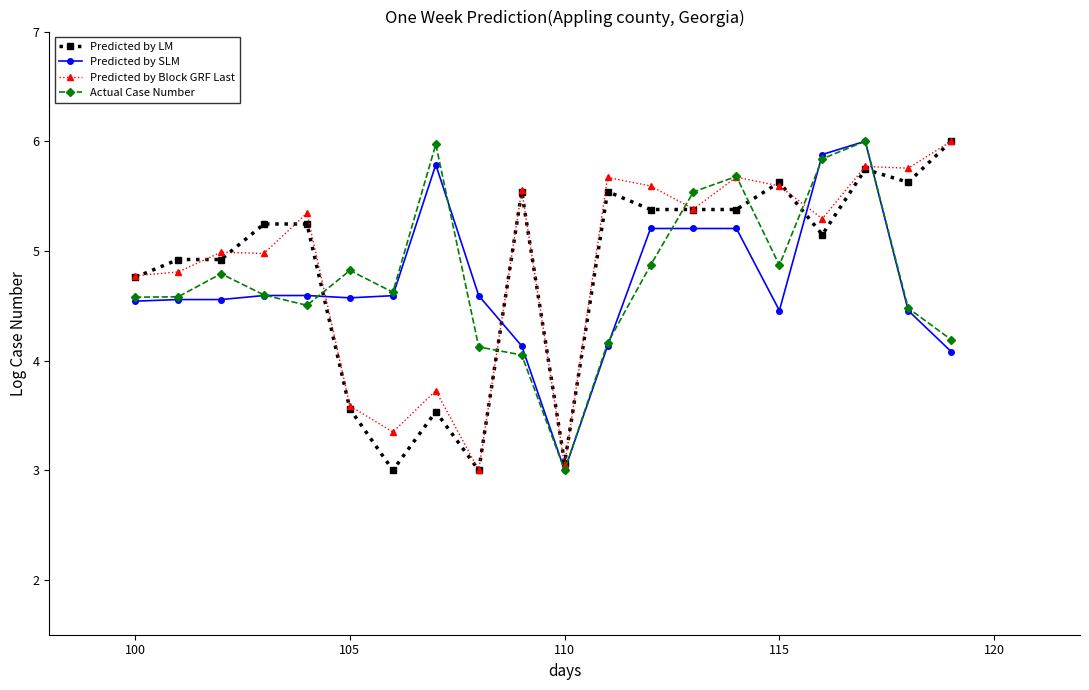

True or false: Predicted by LM and Predicted by SLM cross at least once.

True